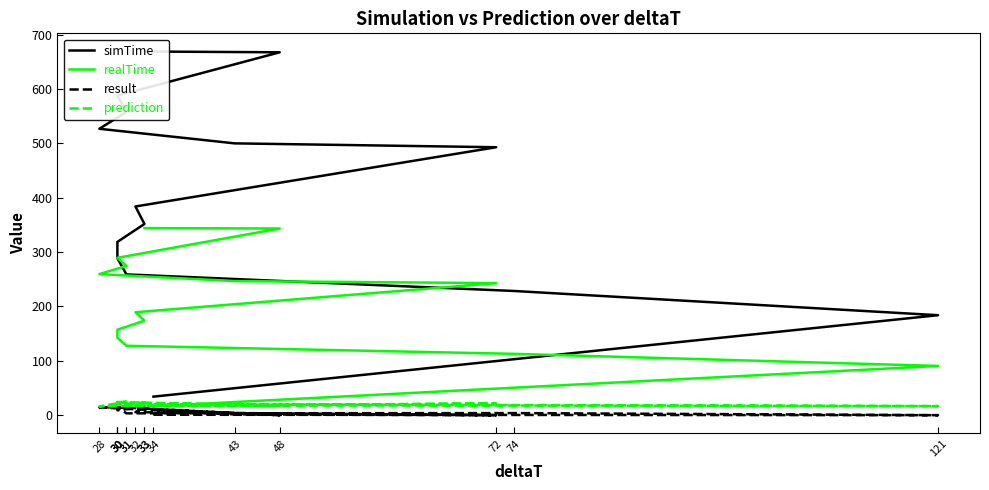

Reading right to left, transcribe all the data shown in this chart.

simTime: 668.7	667.3	587.7	557.7	526.7	499.9	492.8	383.9	351.7	318.8	288.7	259.0	228.5	184.0	34.3
realTime: 344.1	343.4	289.5	274.6	259.6	246.7	242.9	189.5	173.9	157.4	142.5	127.8	113.0	90.7	16.7
result: 12.3	0.1	14.9	14.9	14.4	1.7	0.1	5.8	15.1	9.2	15.0	3.6	4.0	0.2	1.0
prediction: 22.2	17.9	24.4	24.9	16.4	18.2	21.6	17.9	23.7	19.7	23.9	17.9	17.9	16.9	20.5